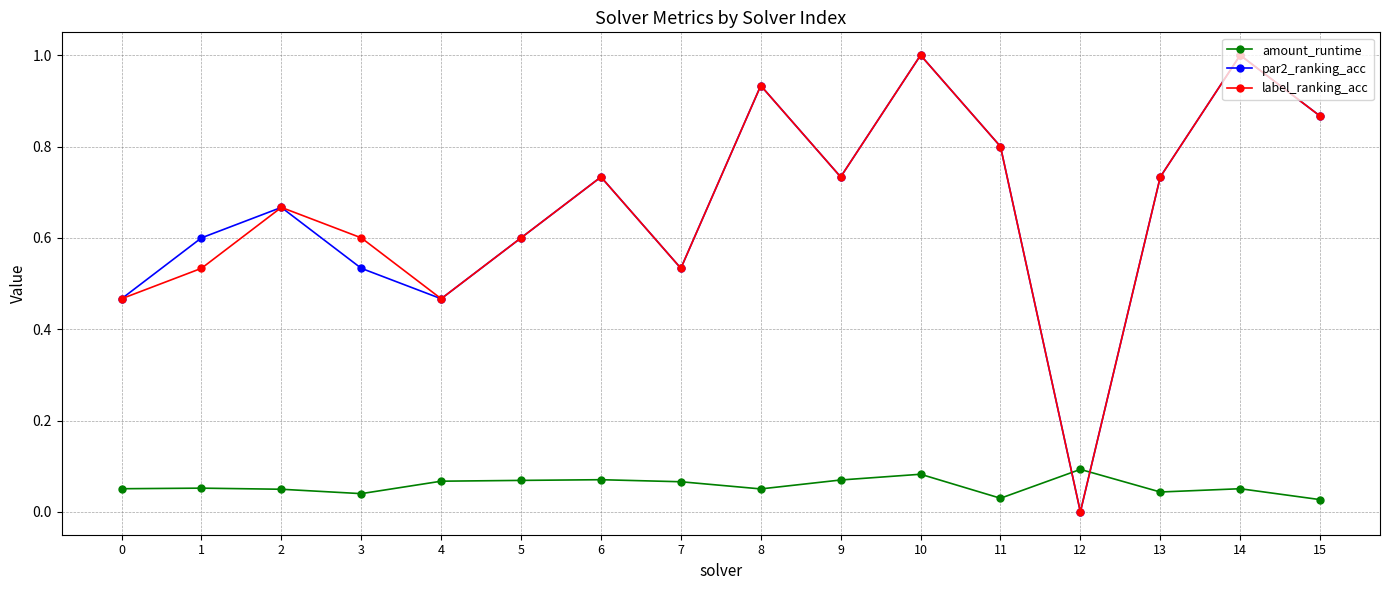

What is the spread (max minus min) of values at 3?

0.6